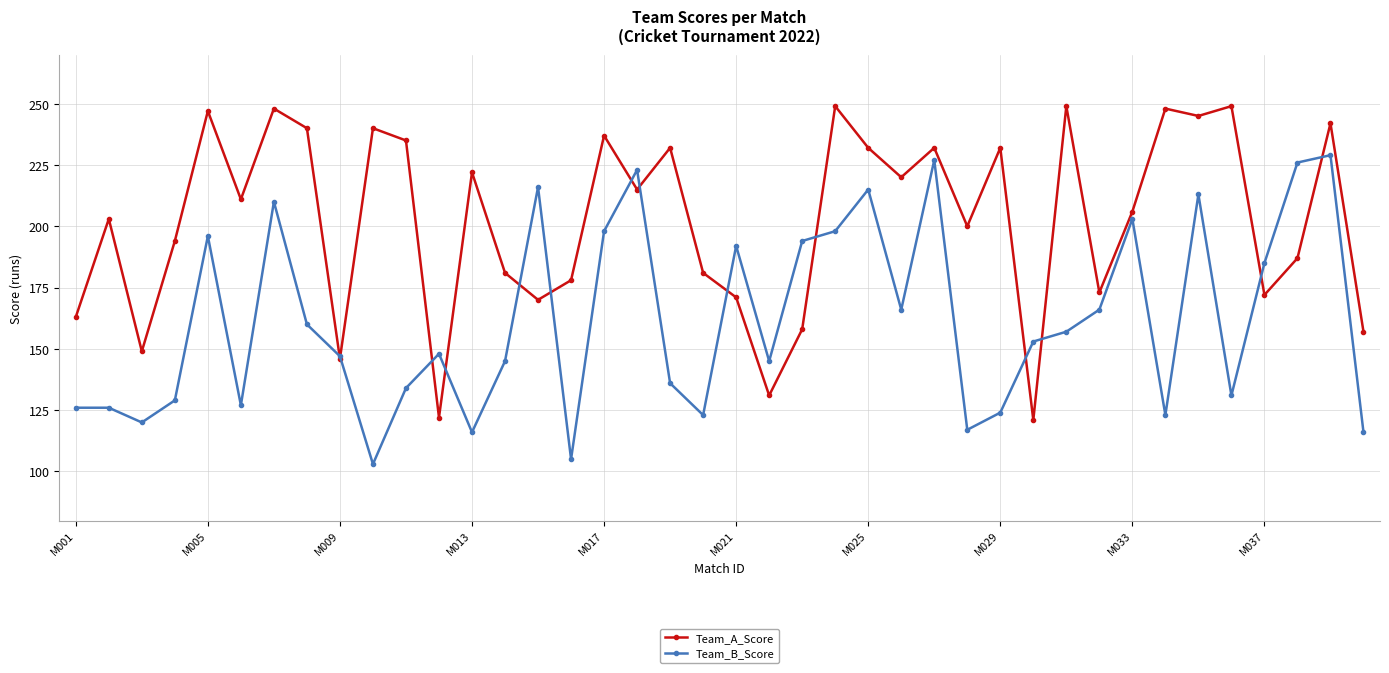

What is the value of the Team_A_Score point at the 37th from the left?

172